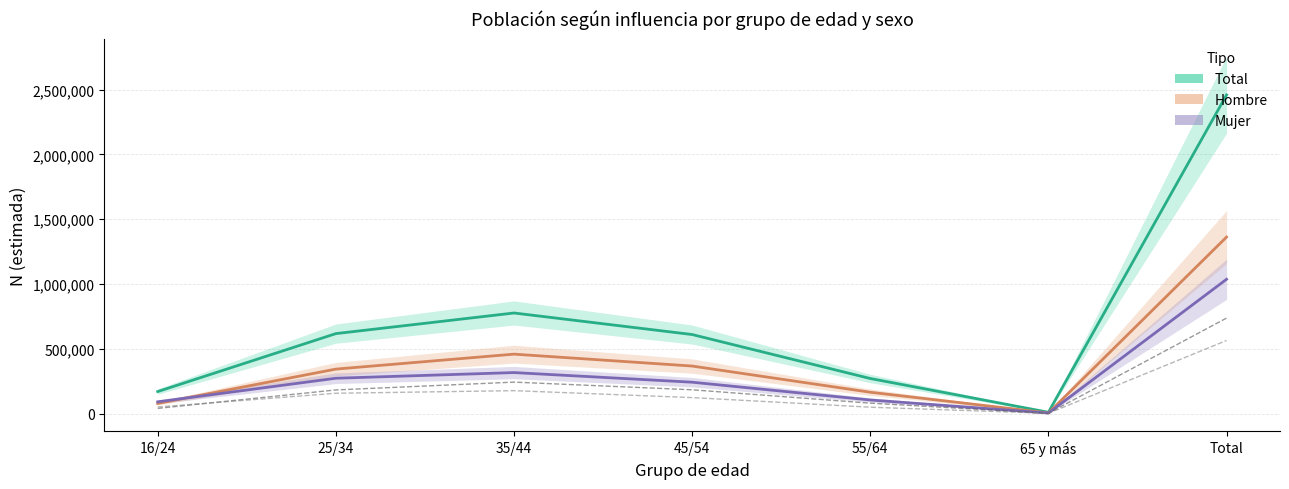

Reading left to right, transcribe all the data shown in this chart.

Total N estimada: 170964.0	617902.0	777002.0	610846.0	271605.0	11176.0	2459495.0
Hombre N estimada: 79109.0	344185.0	459588.0	367728.0	165726.0	5985.0	1362931.0
Mujer N estimada: 91855.0	273716.0	317414.0	243118.0	105879.0	5190.0	1037172.0
Hombre n muestra (escal.): 41270.4	183486.1	243718.7	184601.6	81425.5	3346.3	737848.5
Mujer n muestra (escal.): 51866.9	157831.5	177909.0	124369.0	50193.8	2788.5	564958.8